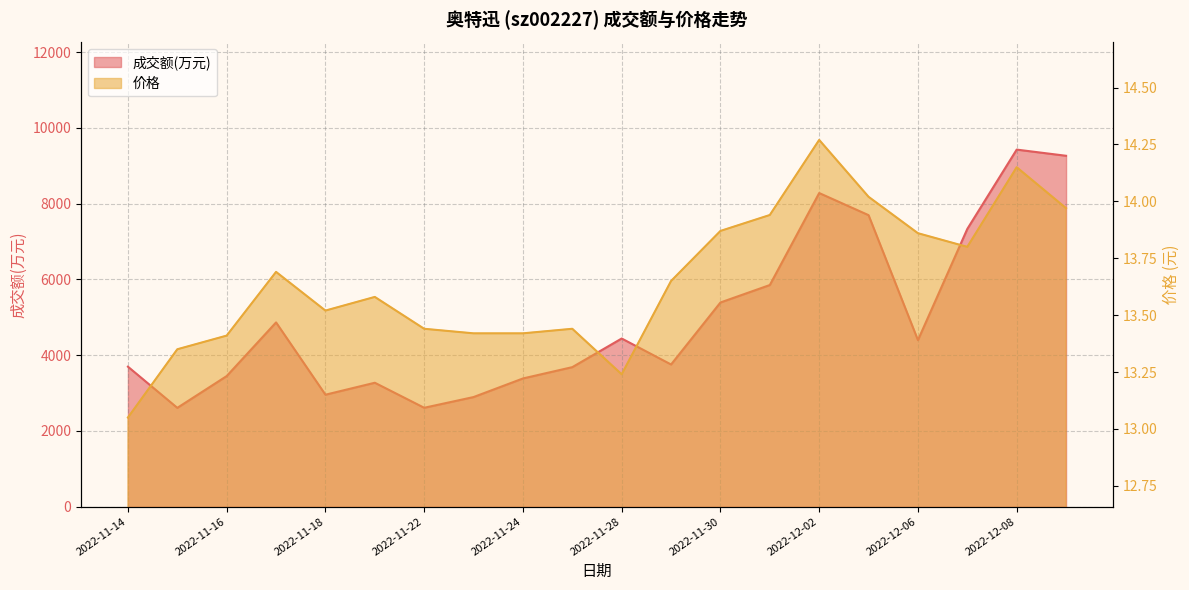

True or false: 价格 and 成交额(万元) intersect in this chart.

False